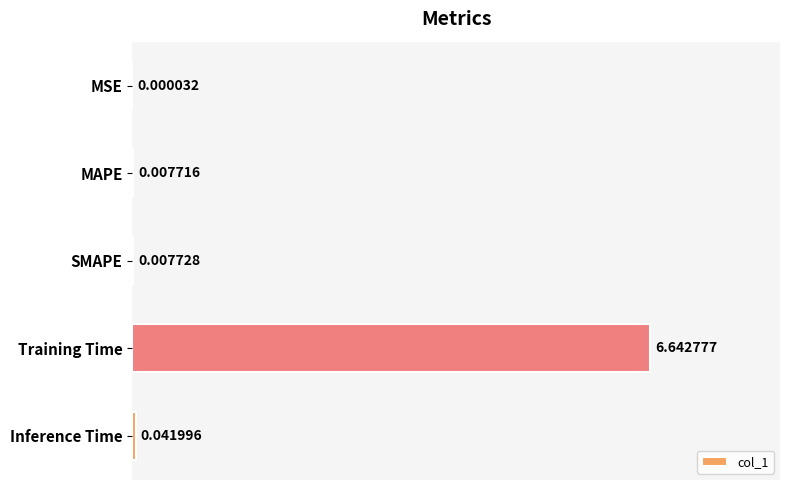

How many distinct data groups are displayed?

1